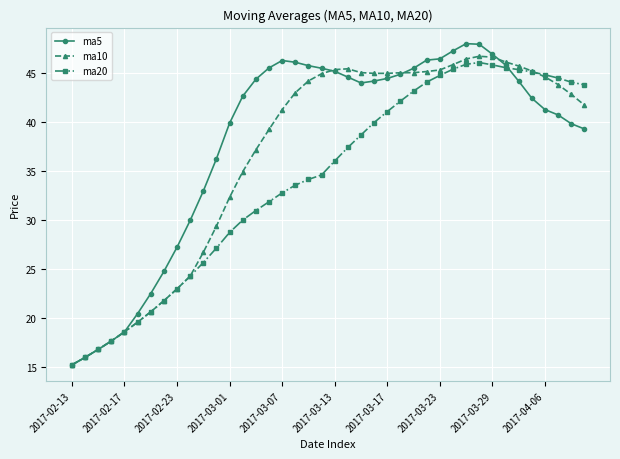

What is the minimum value shown in the chart?

15.2